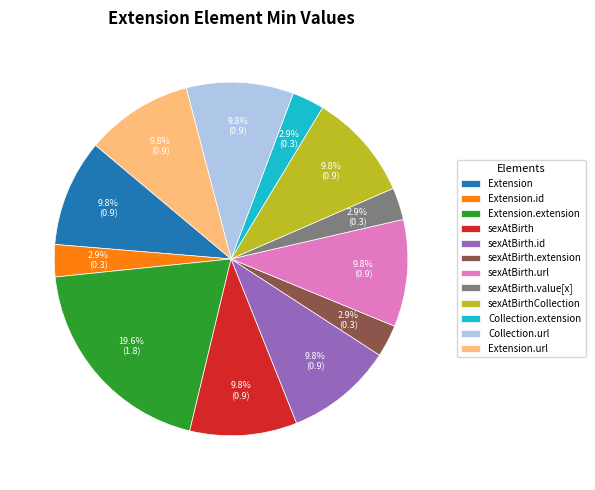

What is the largest slice in the pie chart?

Extension.extension